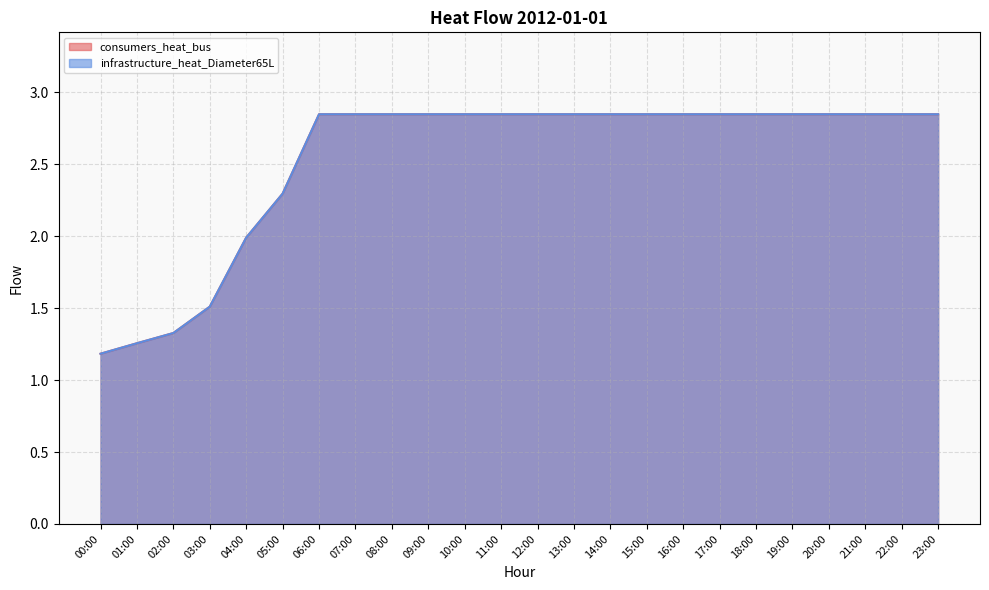

List the labels in order of infrastructure_heat_Diameter65L value, largest first.

06:00, 07:00, 08:00, 09:00, 10:00, 11:00, 12:00, 13:00, 14:00, 15:00, 16:00, 17:00, 18:00, 19:00, 20:00, 21:00, 22:00, 23:00, 05:00, 04:00, 03:00, 02:00, 01:00, 00:00